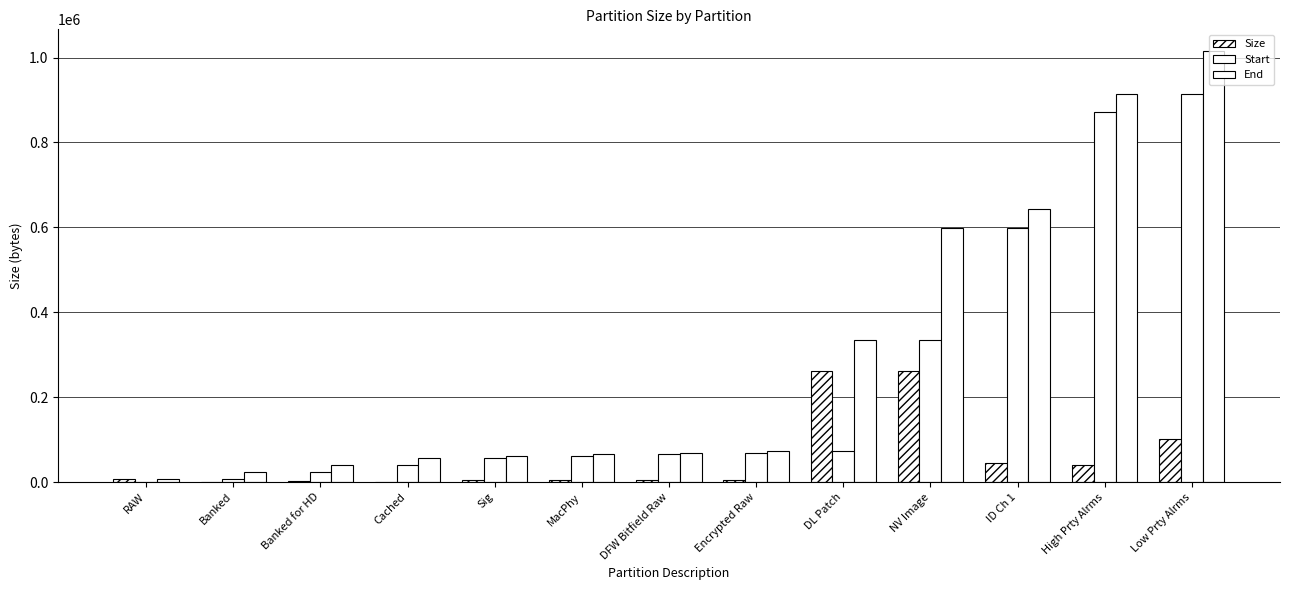

How many distinct data groups are displayed?

3